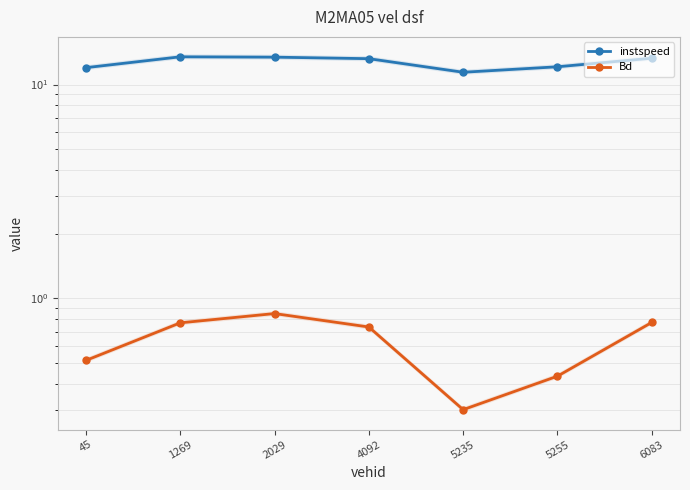

Is this an area chart (filled region under the line)?

No